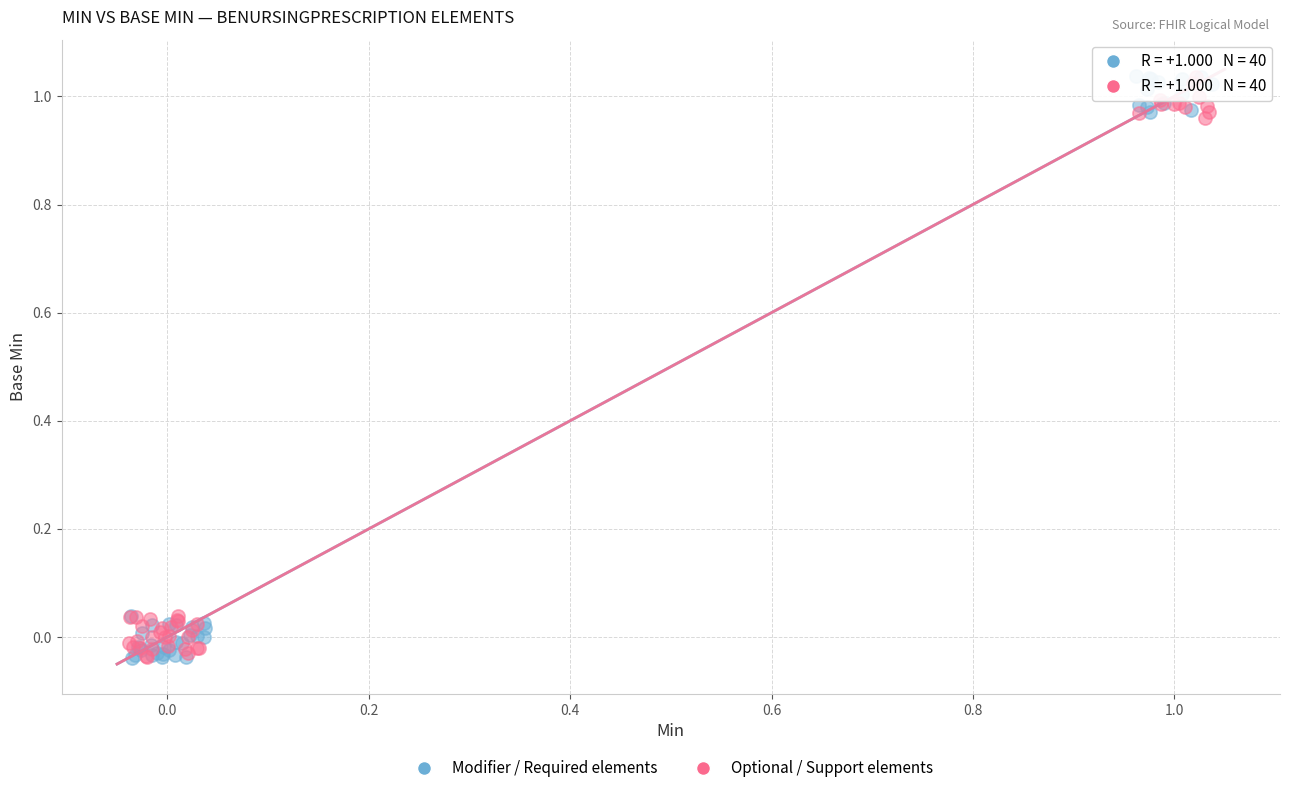

What are all the series names shown in the legend?

Modifier / Required elements, Optional / Support elements